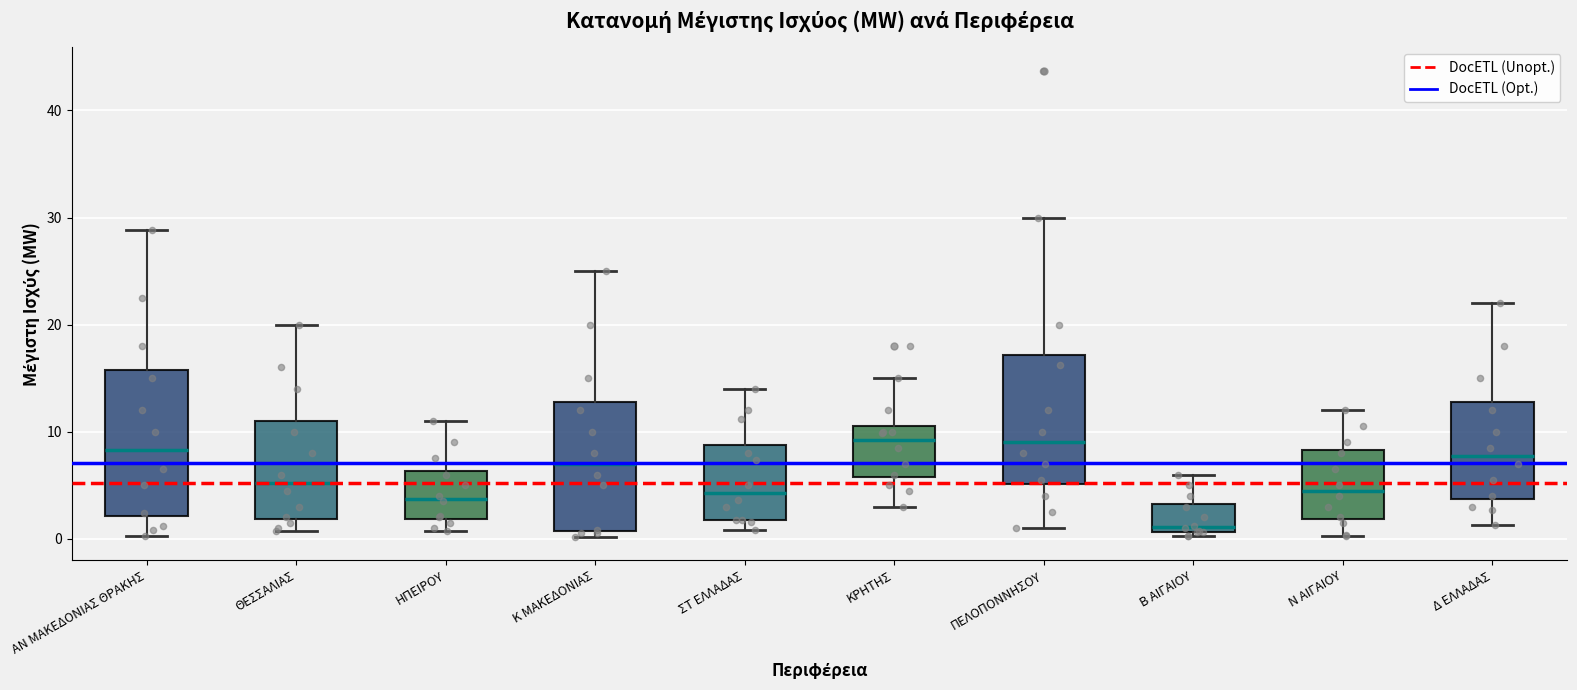

Reading left to right, transcribe this box plot: for each box, give where its median line is, the range the box spans, and where its two whiskers end, as read against the y-axis. The values are not printed on the chart, so give them approximately, as read against the axis.

ΑΝ ΜΑΚΕΔΟΝΙΑΣ ΘΡΑΚΗΣ: median 8, box 2 to 16, whiskers 0 to 29
ΘΕΣΣΑΛΙΑΣ: median 5, box 2 to 11, whiskers 1 to 20
ΗΠΕΙΡΟΥ: median 4, box 2 to 6, whiskers 1 to 11
Κ ΜΑΚΕΔΟΝΙΑΣ: median 7, box 1 to 13, whiskers 0 to 25
ΣΤ ΕΛΛΑΔΑΣ: median 4, box 2 to 9, whiskers 1 to 14
ΚΡΗΤΗΣ: median 9, box 6 to 11, whiskers 3 to 15
ΠΕΛΟΠΟΝΝΗΣΟΥ: median 9, box 5 to 17, whiskers 1 to 30
Β ΑΙΓΑΙΟΥ: median 1 (just above the box's lower edge), box 1 to 3, whiskers 0 to 6
Ν ΑΙΓΑΙΟΥ: median 5, box 2 to 8, whiskers 0 to 12
Δ ΕΛΛΑΔΑΣ: median 8, box 4 to 13, whiskers 1 to 22